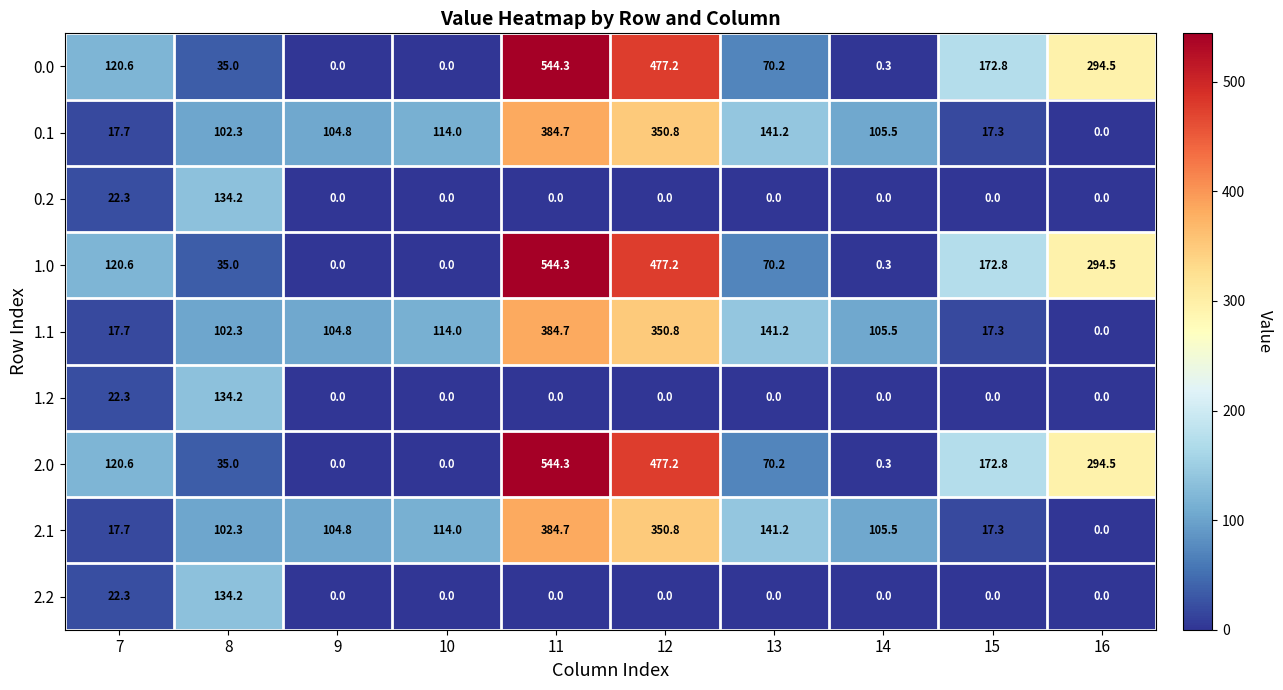

Read the 0.0 value at 16.

294.5